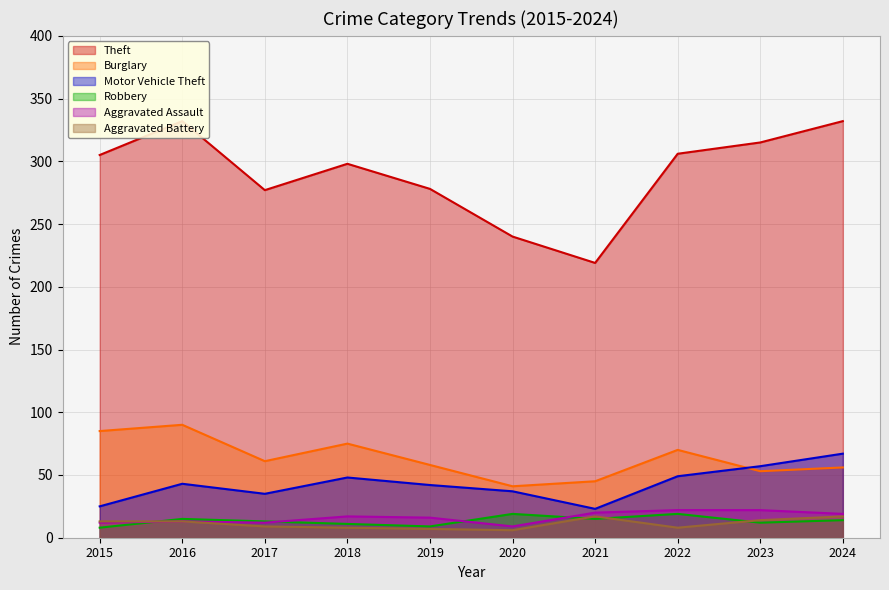

What is the spread (max minus min) of values at 2016?

319